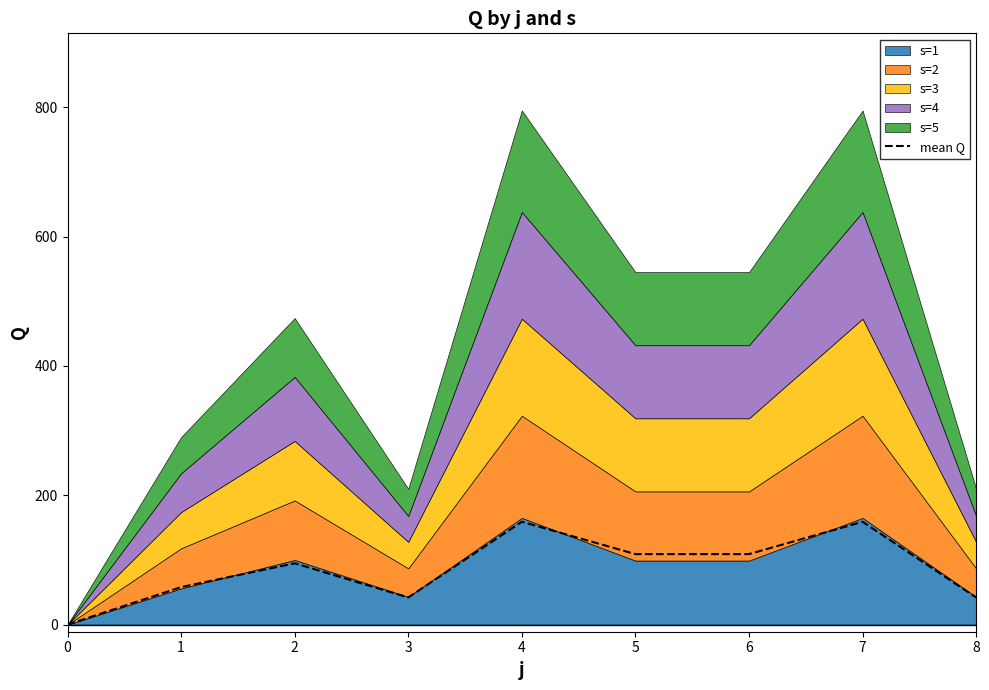

List the labels in order of value, smallest first.

0, 3, 8, 1, 2, 5, 6, 4, 7